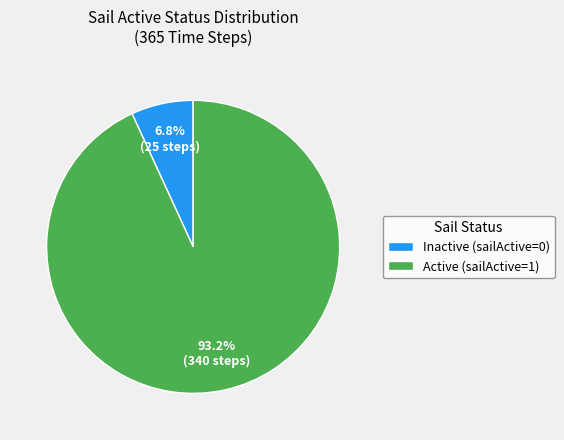

Does Inactive (sailActive=0) represent more than half of the total?

No